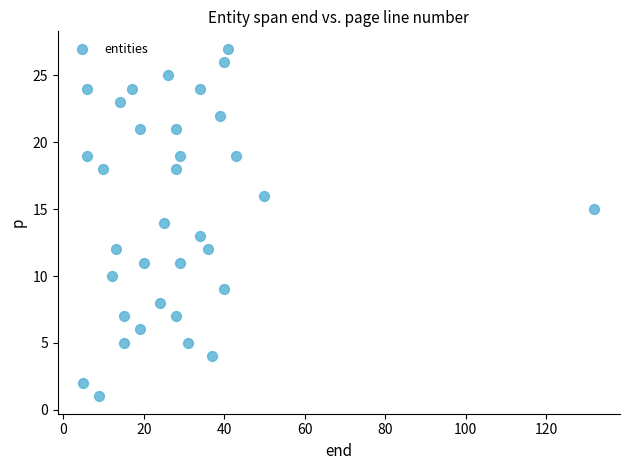

What is the range of X values (max minus min)?

127